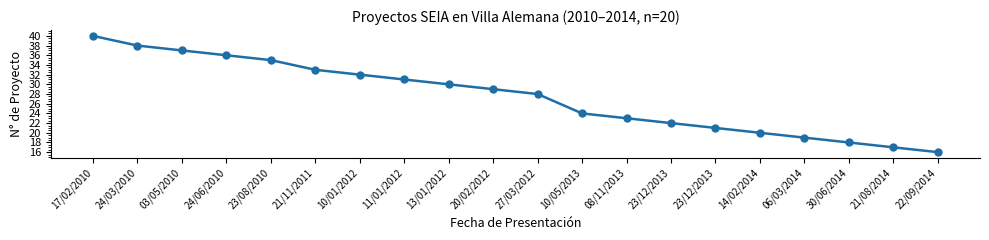

Does the chart display data point markers on the line(s)?

Yes